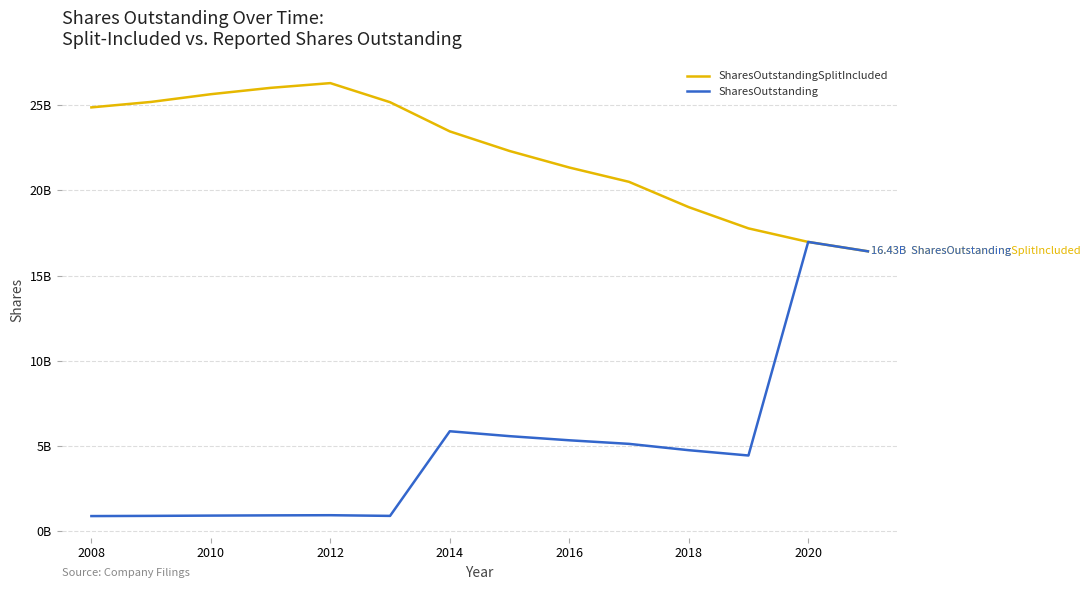

What is the sum of all SharesOutstandingSplitIncluded values?

311035947644